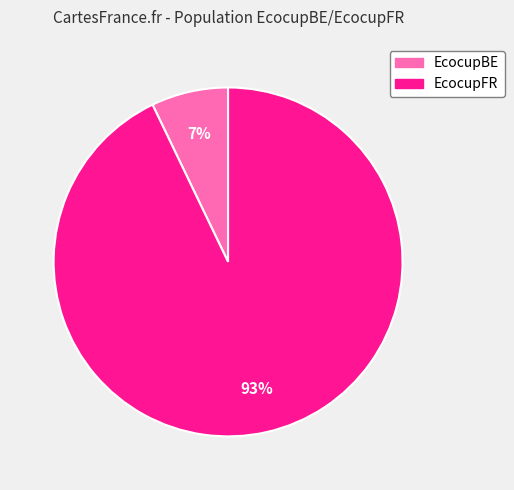

To the nearest percent, what is the difference between the largest and smallest slice percentages?

86%